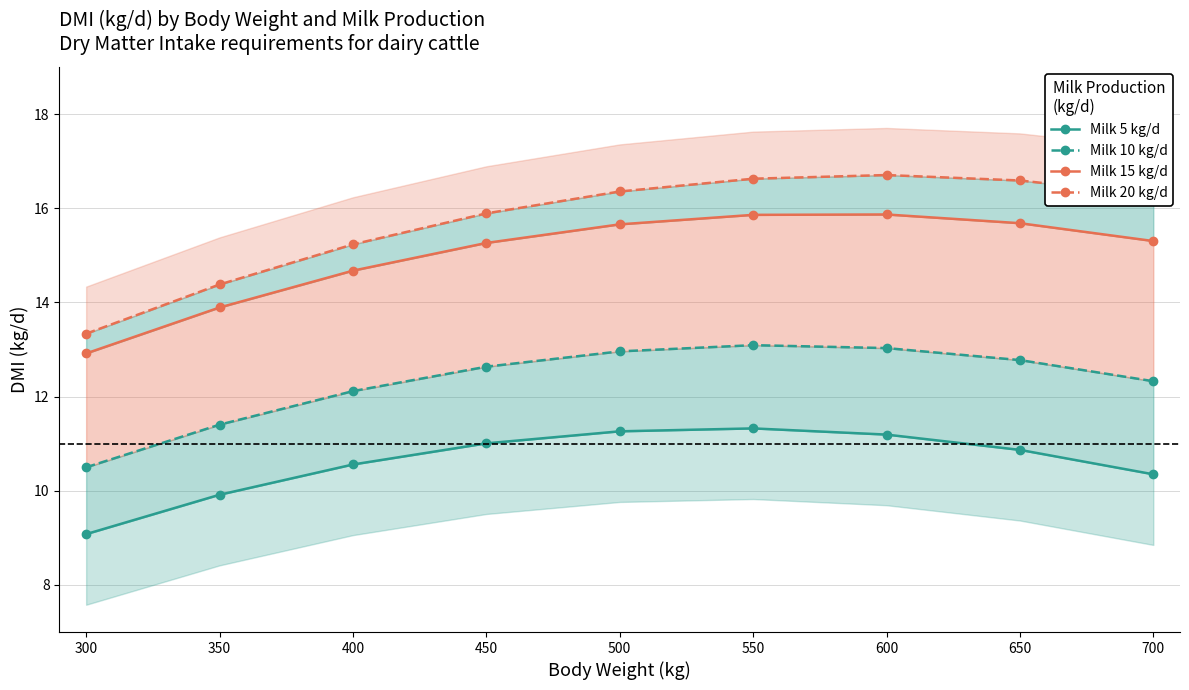

At which category is the sum across all series the highest?

550